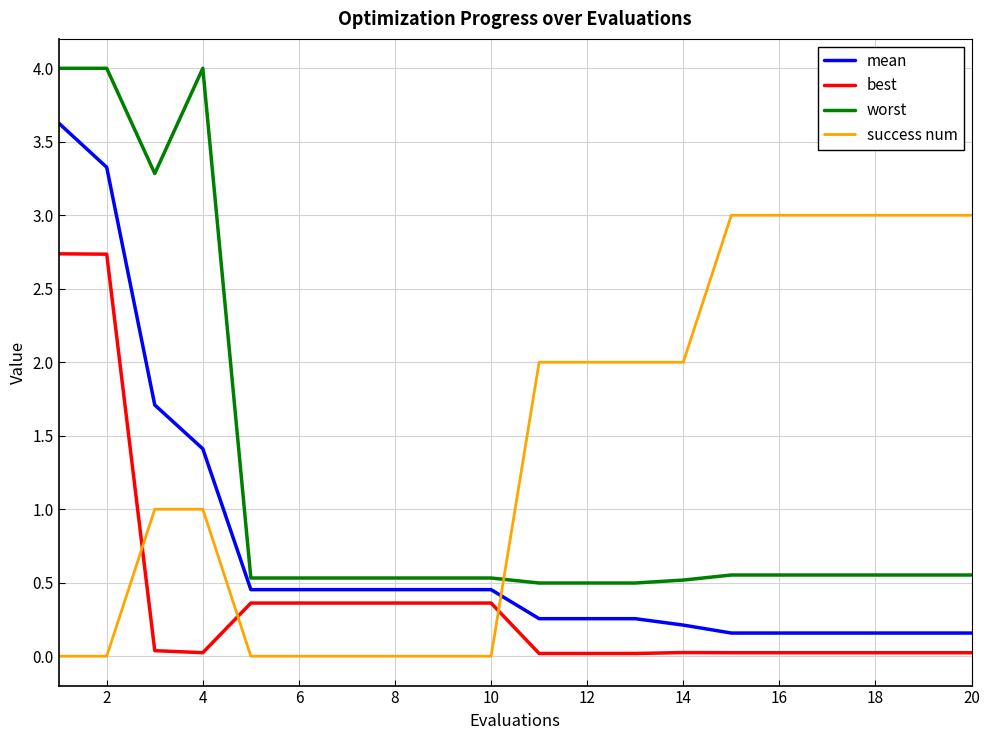

Rank the series by their average value, from lowest to highest.

best, mean, worst, success num